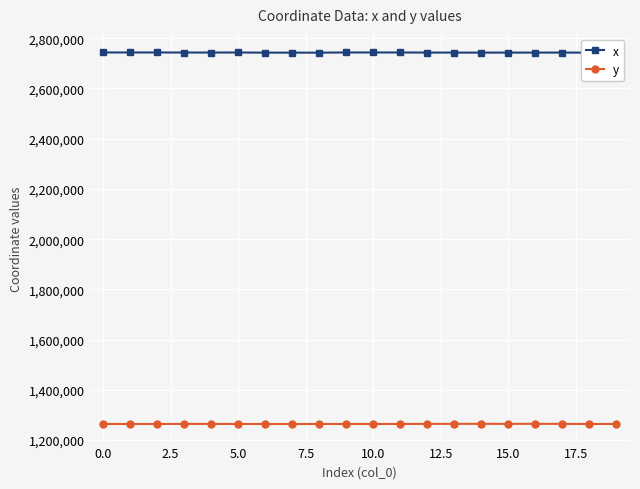

What is the highest value of the y series?

1264794.0